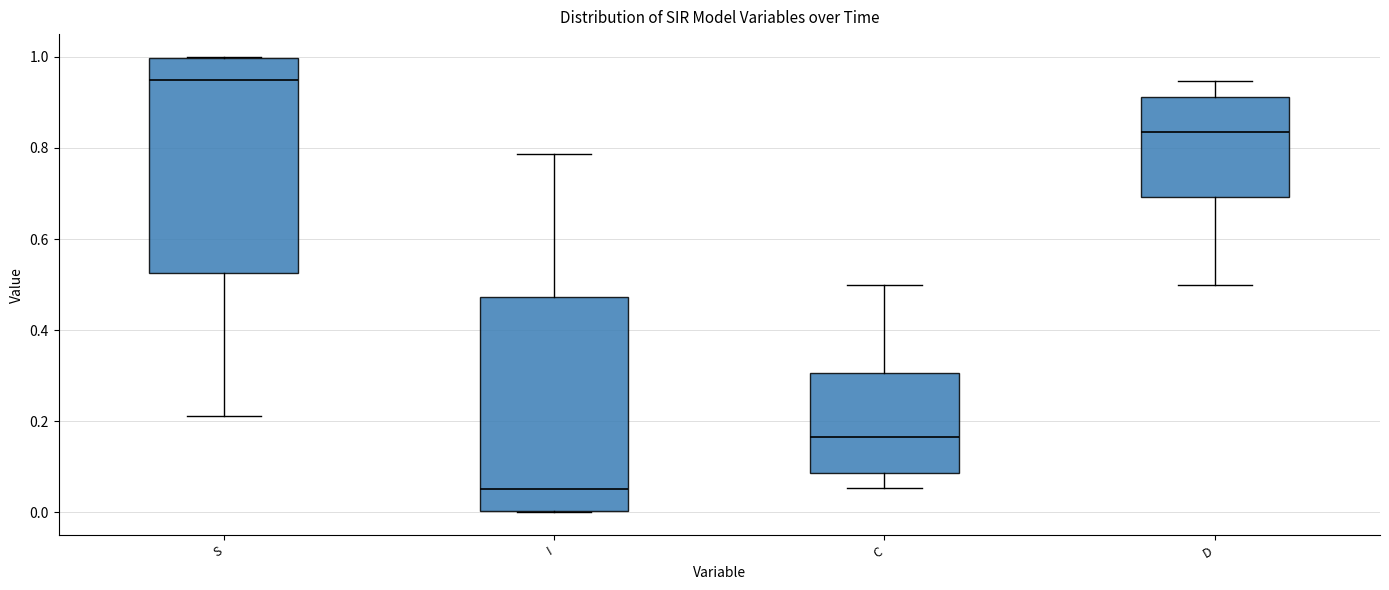

Reading left to right, read every box against the y-axis: the position of its median line, the range the box covers, and the ends of its whiskers. The values are not printed on the chart, so give them approximately, as read against the axis.

S: median 0.94, box 0.52 to 1.00, whiskers 0.22 to 1.00
I: median 0.06, box 0.00 to 0.48, whiskers 0.00 to 0.78
C: median 0.16, box 0.08 to 0.30, whiskers 0.06 to 0.50
D: median 0.84, box 0.70 to 0.92, whiskers 0.50 to 0.94